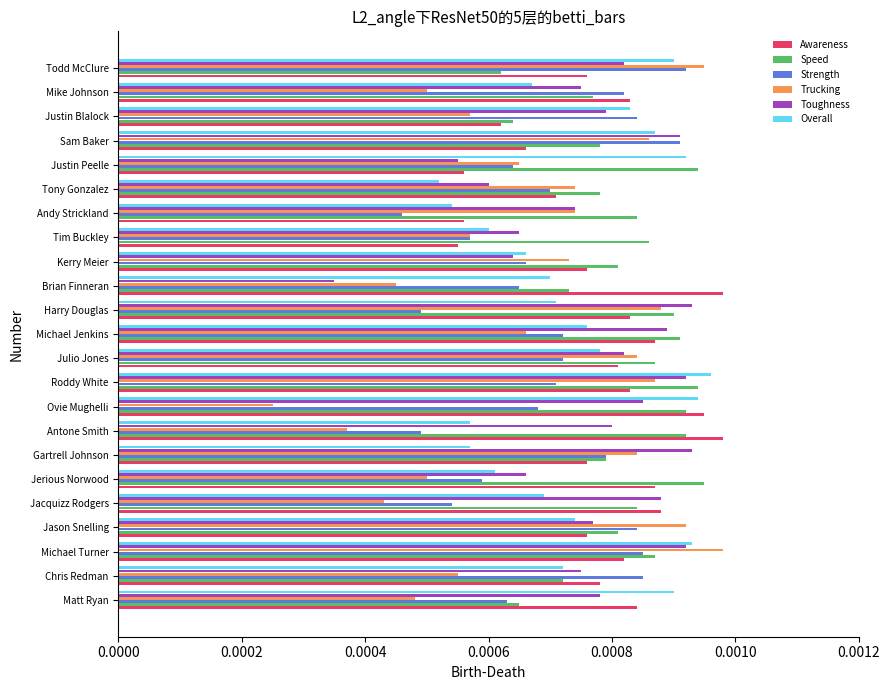

At how many categories does at least one series exceed 0?

23